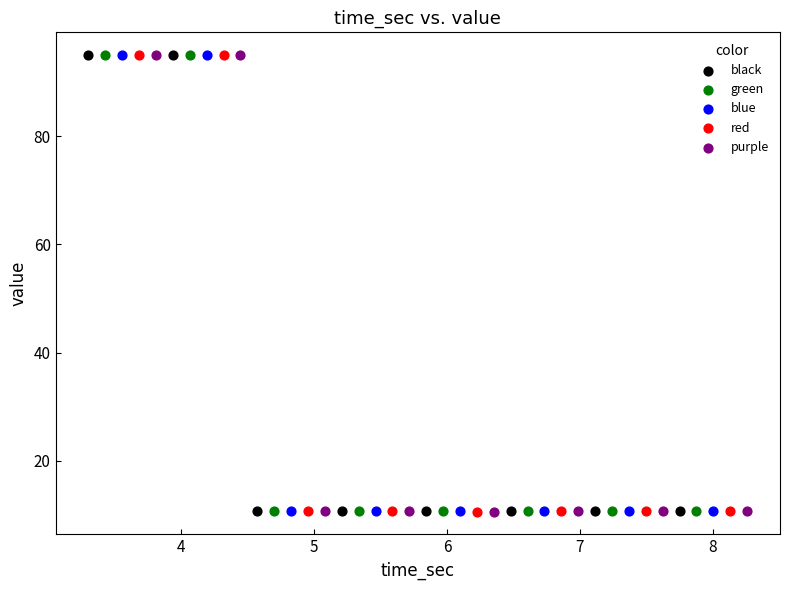

What are all the series names shown in the legend?

black, green, blue, red, purple